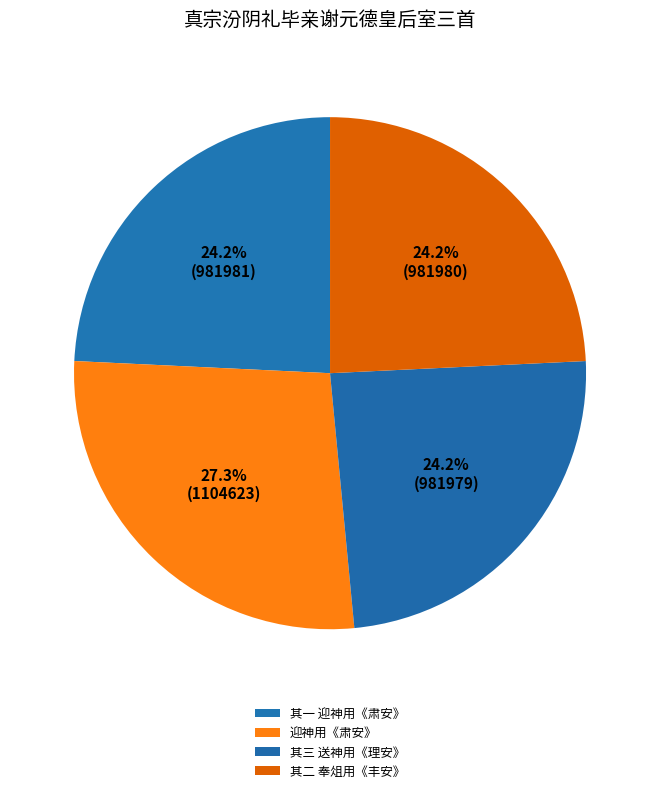

Which category has the smallest portion of the pie?

真宗汾阴礼毕亲谢元德皇后室三首 其三 送神用《理安》。